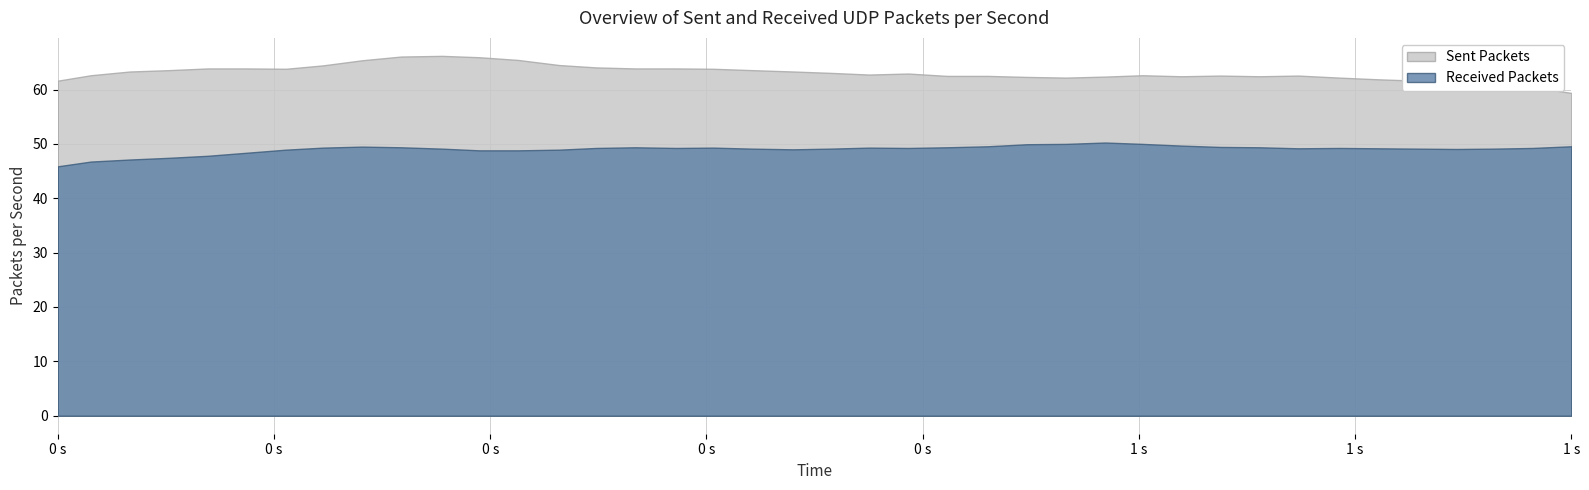

Which series has the largest total across all categories?

Sent Packets